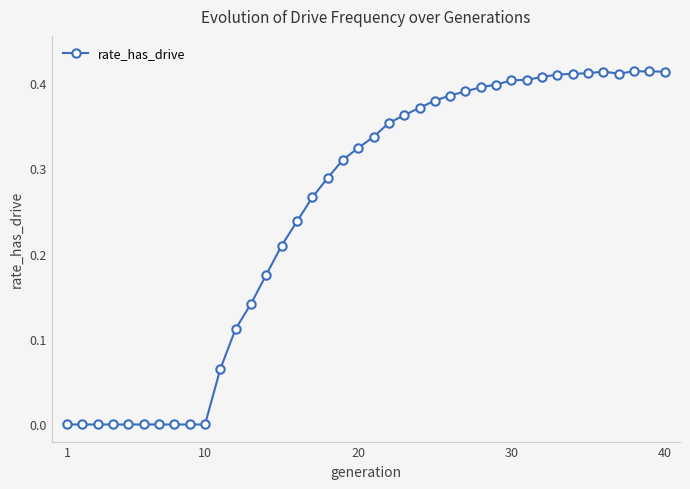

How many series are shown in this chart?

1